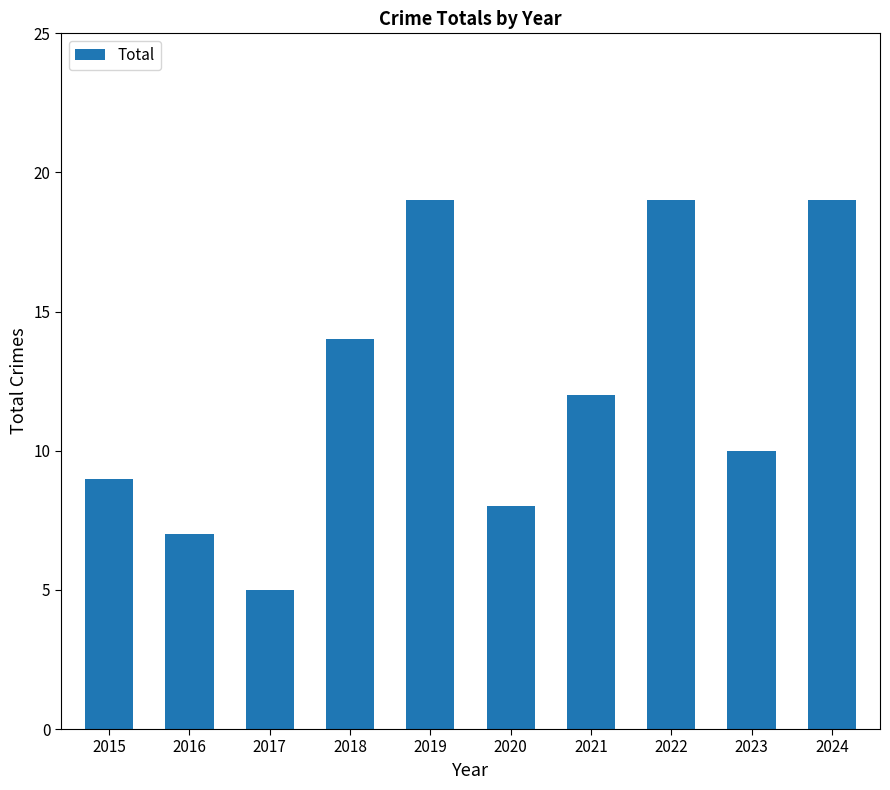

Reading left to right, extract all data points from this chart.

2015=9	2016=7	2017=5	2018=14	2019=19	2020=8	2021=12	2022=19	2023=10	2024=19